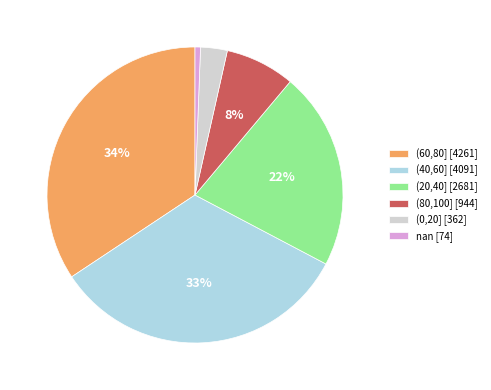

Which has a higher value, (40,60] [4091] or (20,40] [2681]?

(40,60] [4091]